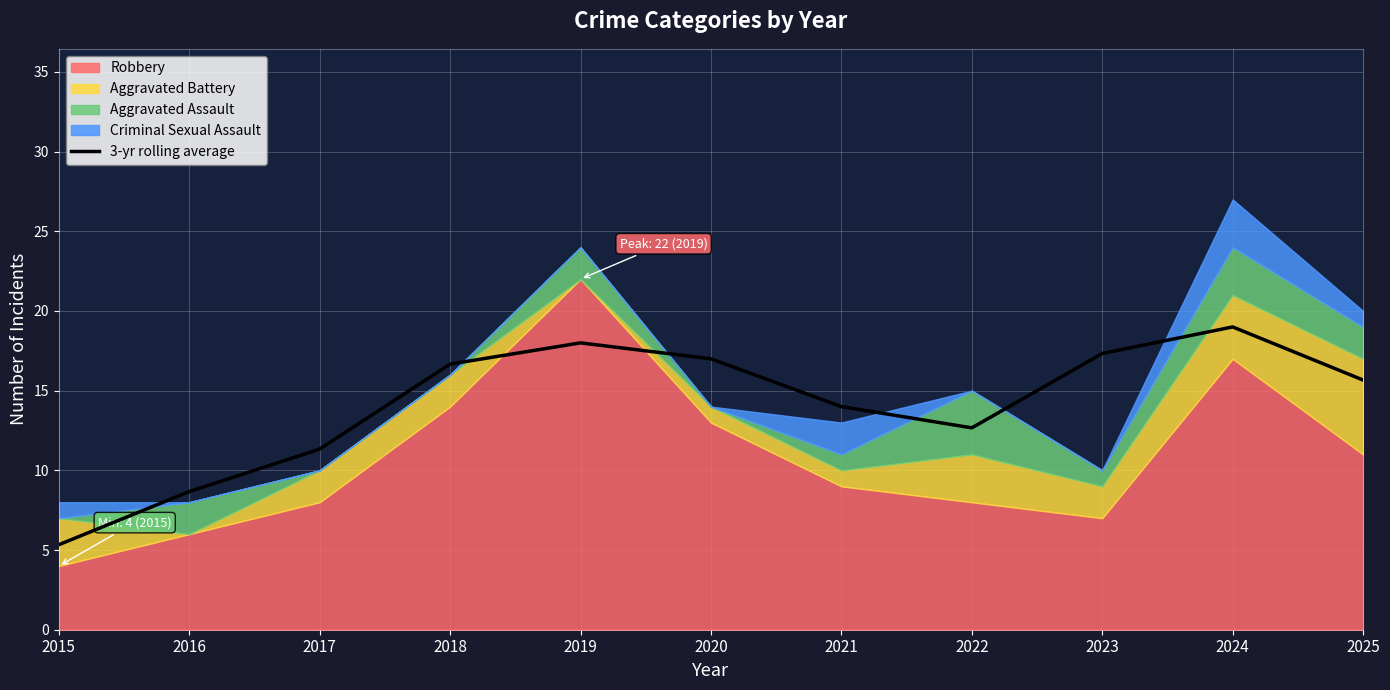

What is the sum of the values at 2025 and 2018?

32.3